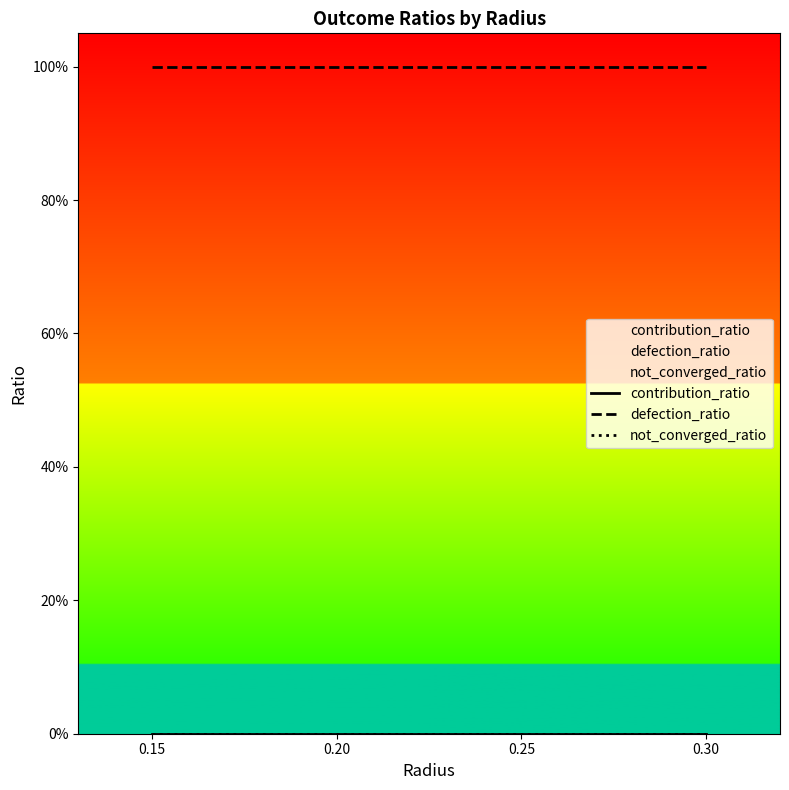

Which series has the largest total across all categories?

defection_ratio